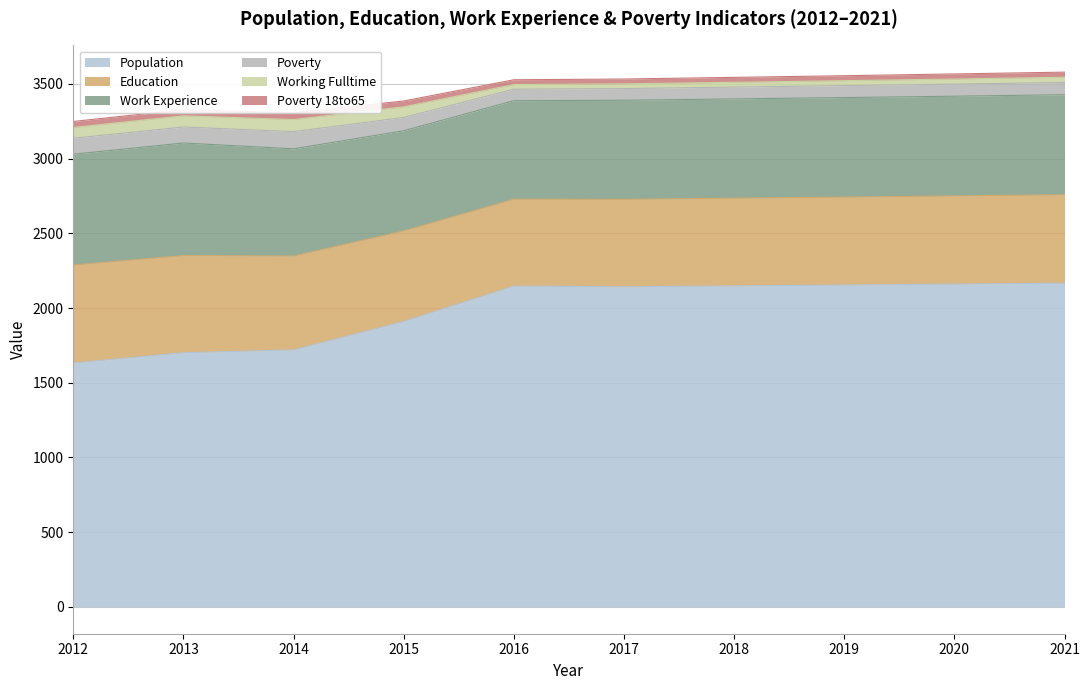

The value of Poverty 18to65 at 2015 is 26. True or false?

False